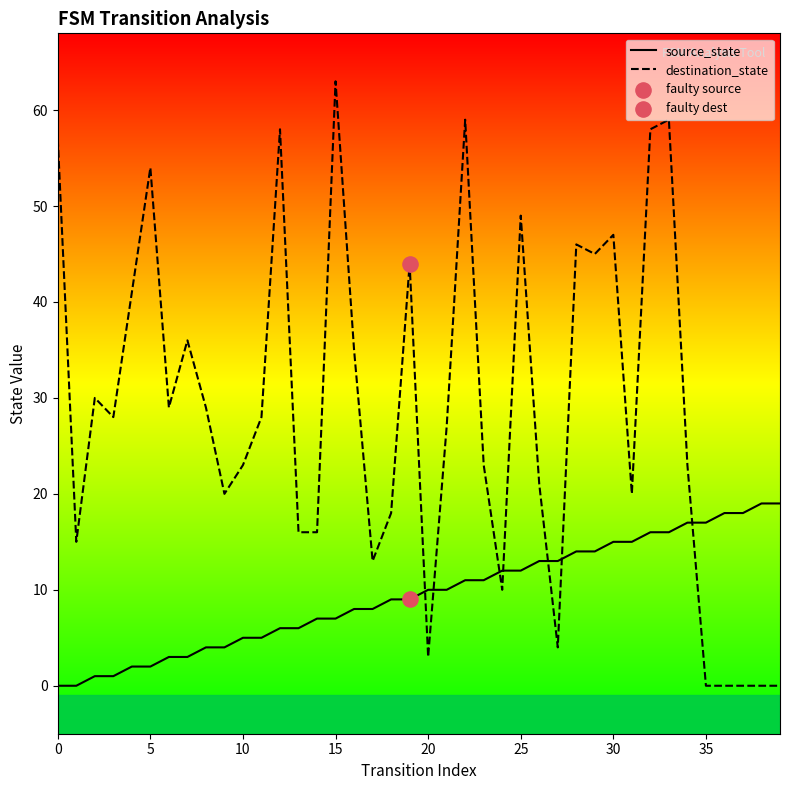

What is the total value across all series at 39?

19